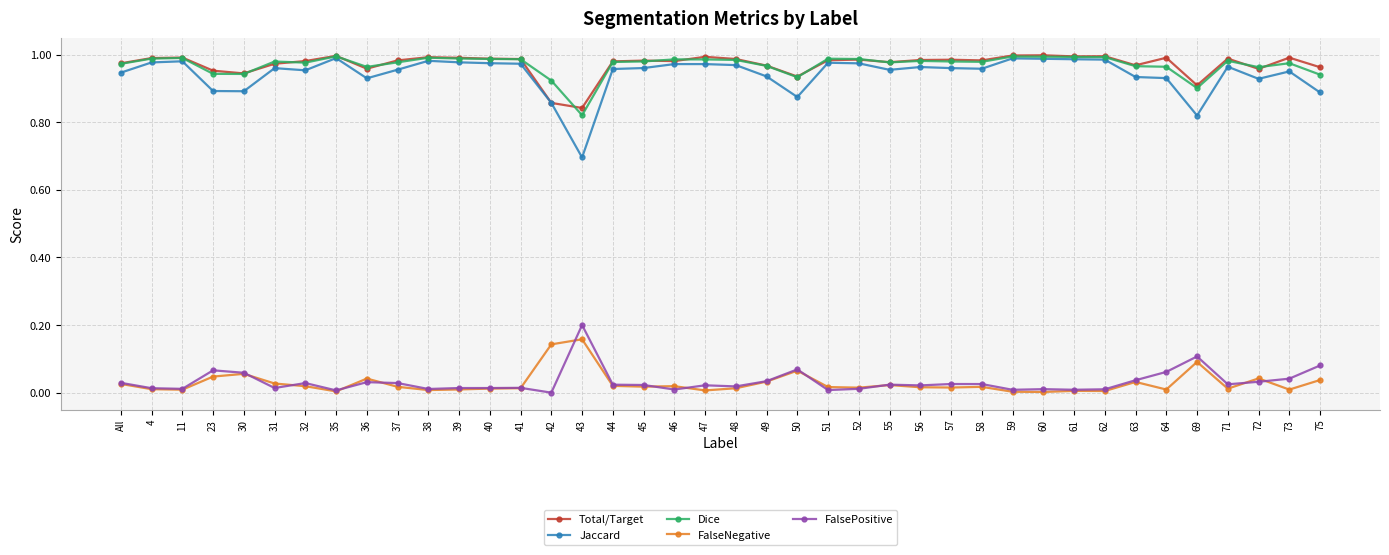

True or false: FalseNegative and Dice cross at least once.

False